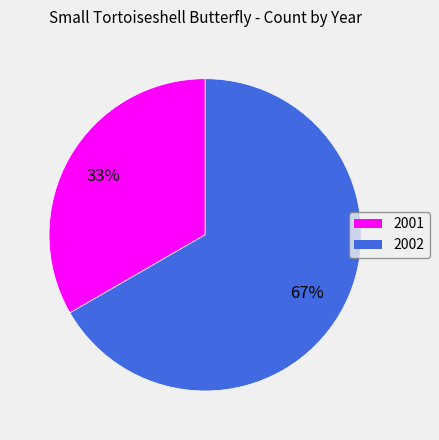

To the nearest percent, what portion does 2002 represent?

67%